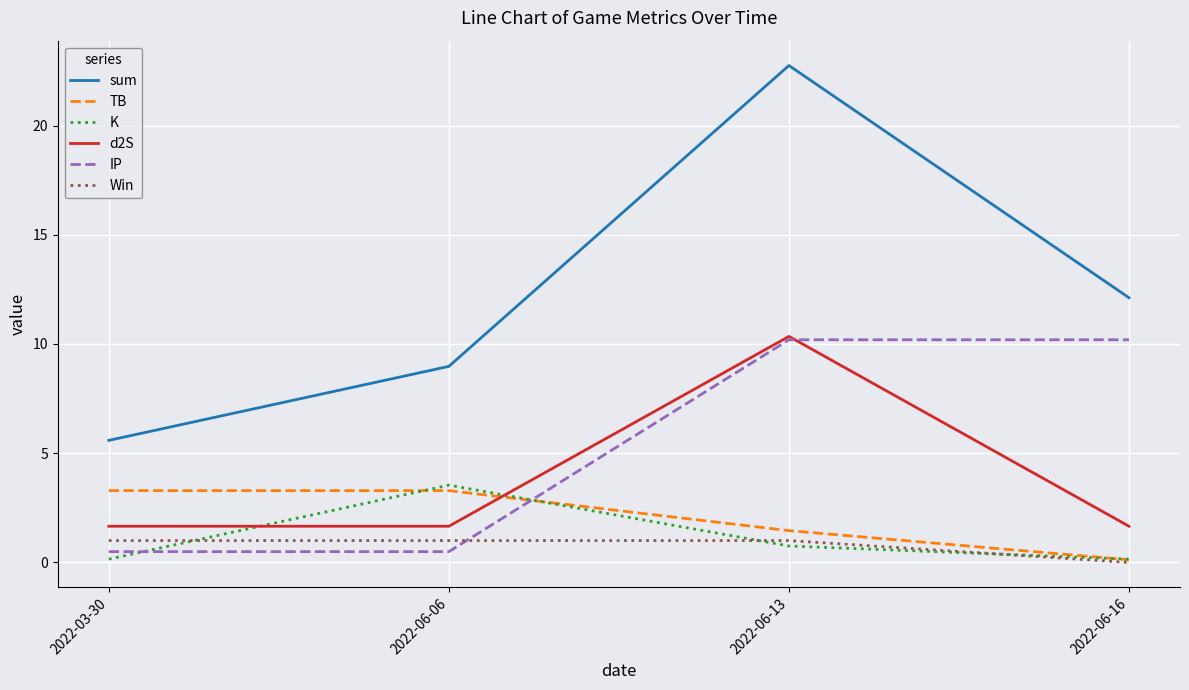

Where is TB nearest to the value 1?

2022-06-13